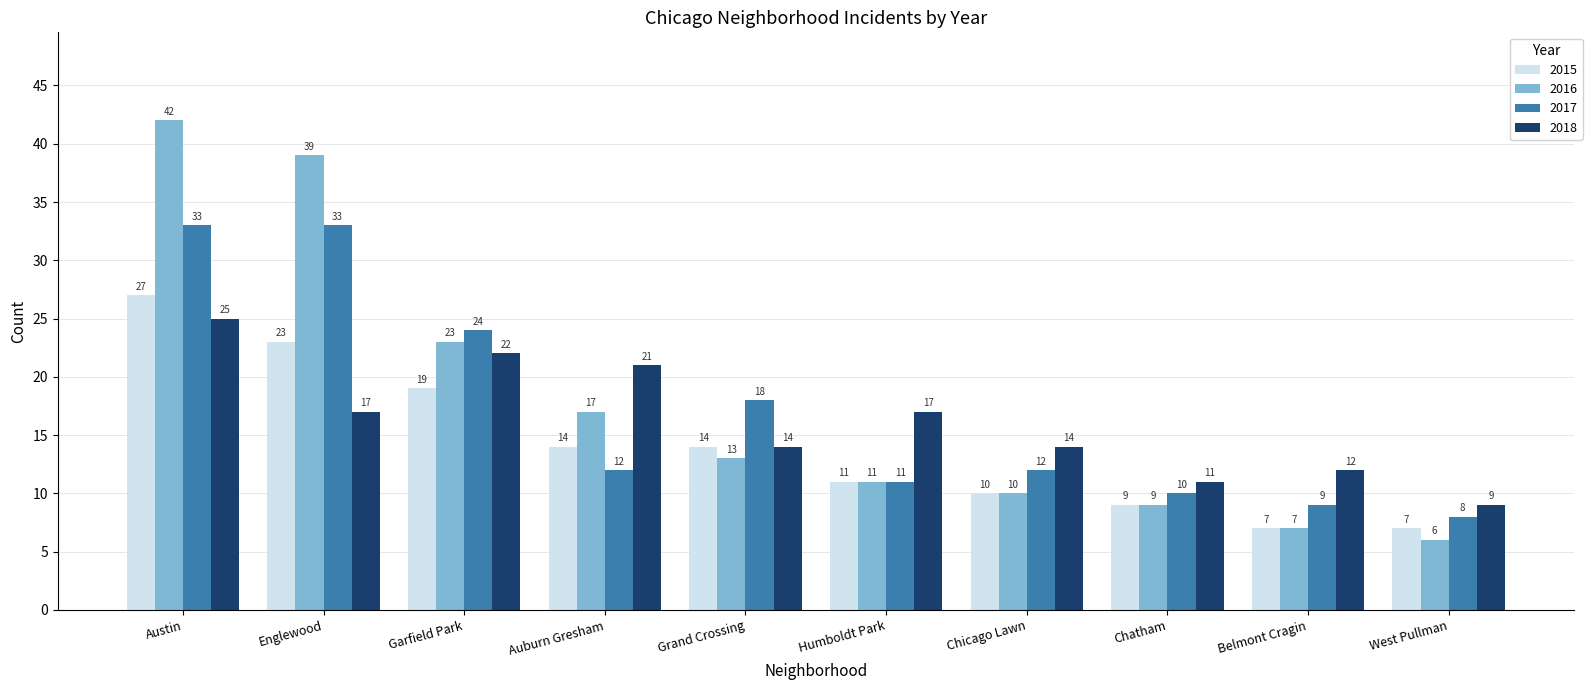

At which label does 2015 first exceed 14?

Austin